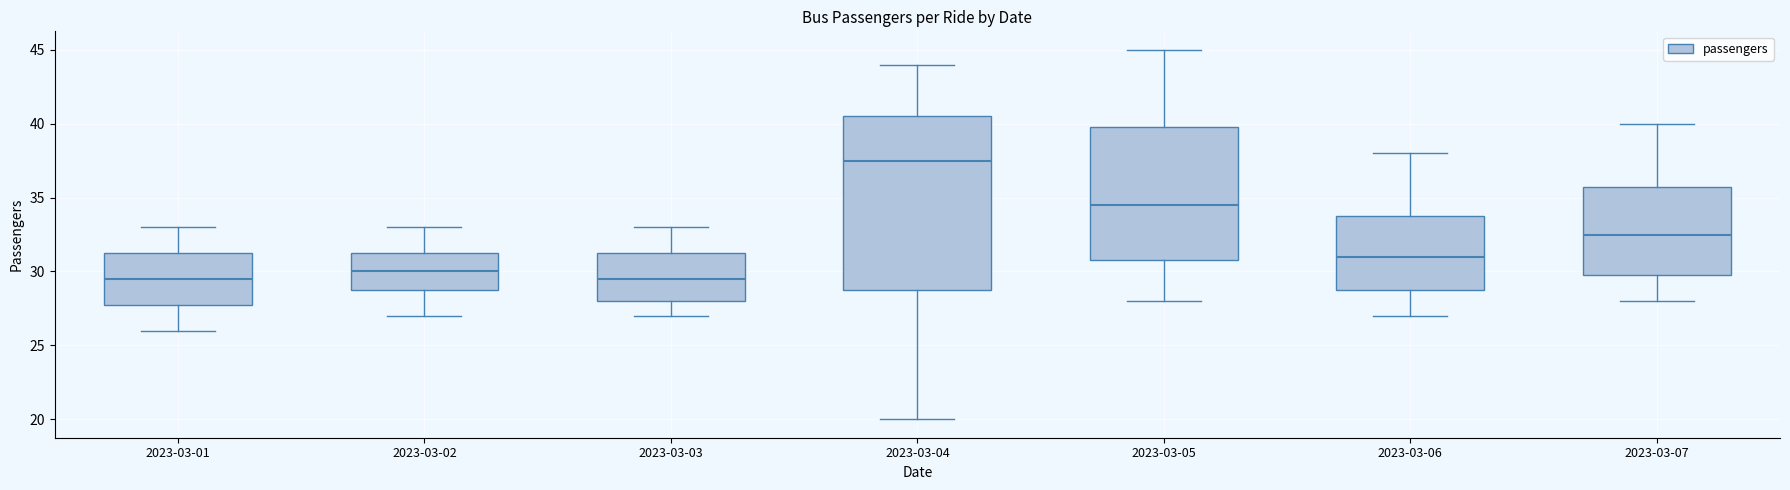

Which box is the tallest, from its lower edge to its upper edge?

2023-03-04